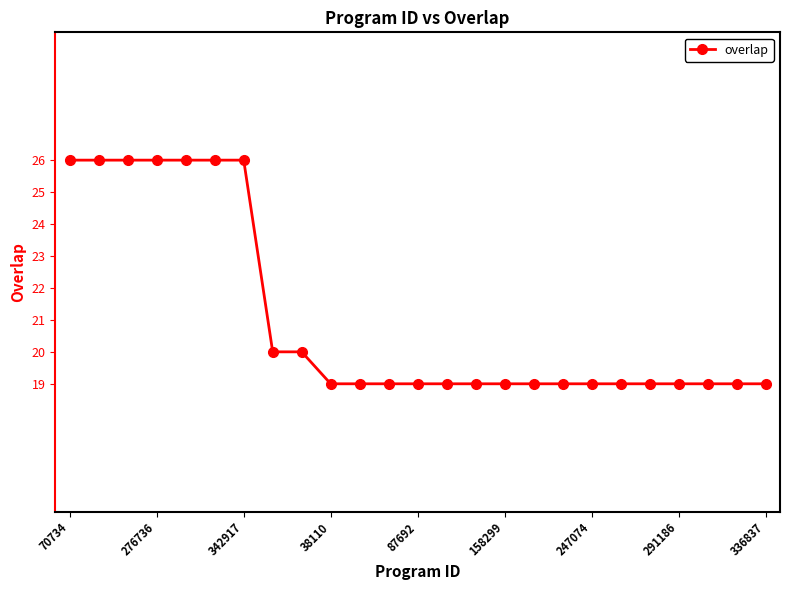

What is the value of the 21st point from the left?

19